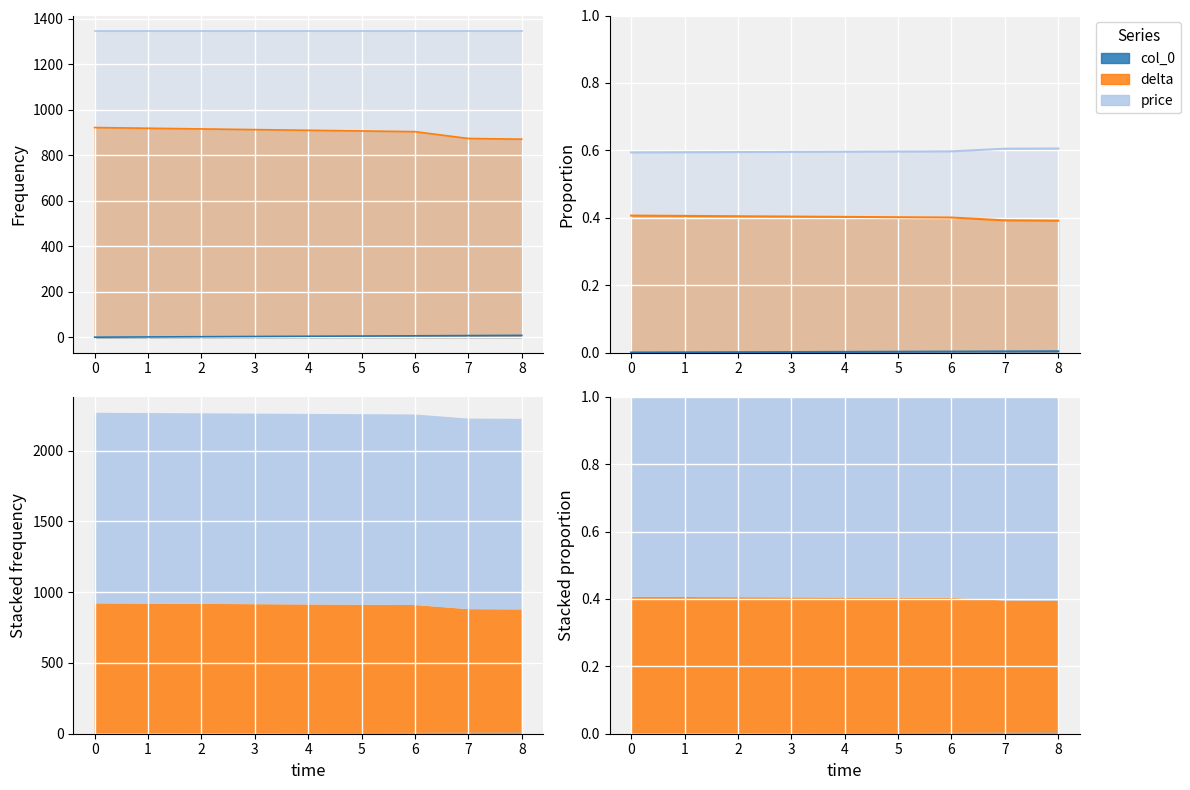

What is the value of the delta point at the 1st from the left?

921